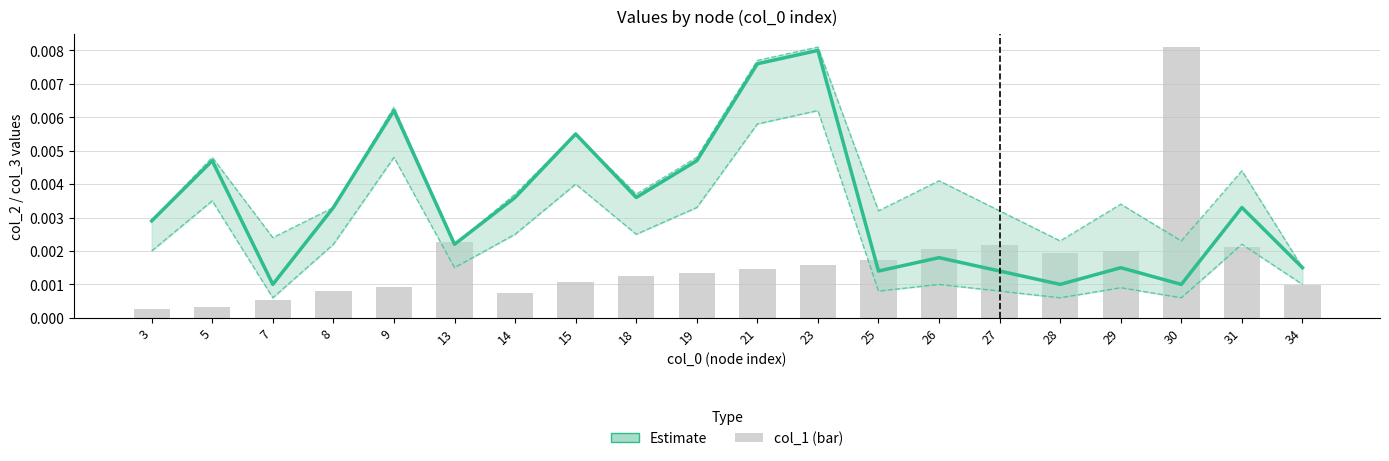

True or false: col_1 (bar, scaled) has a value of 0.0 at 9.

True